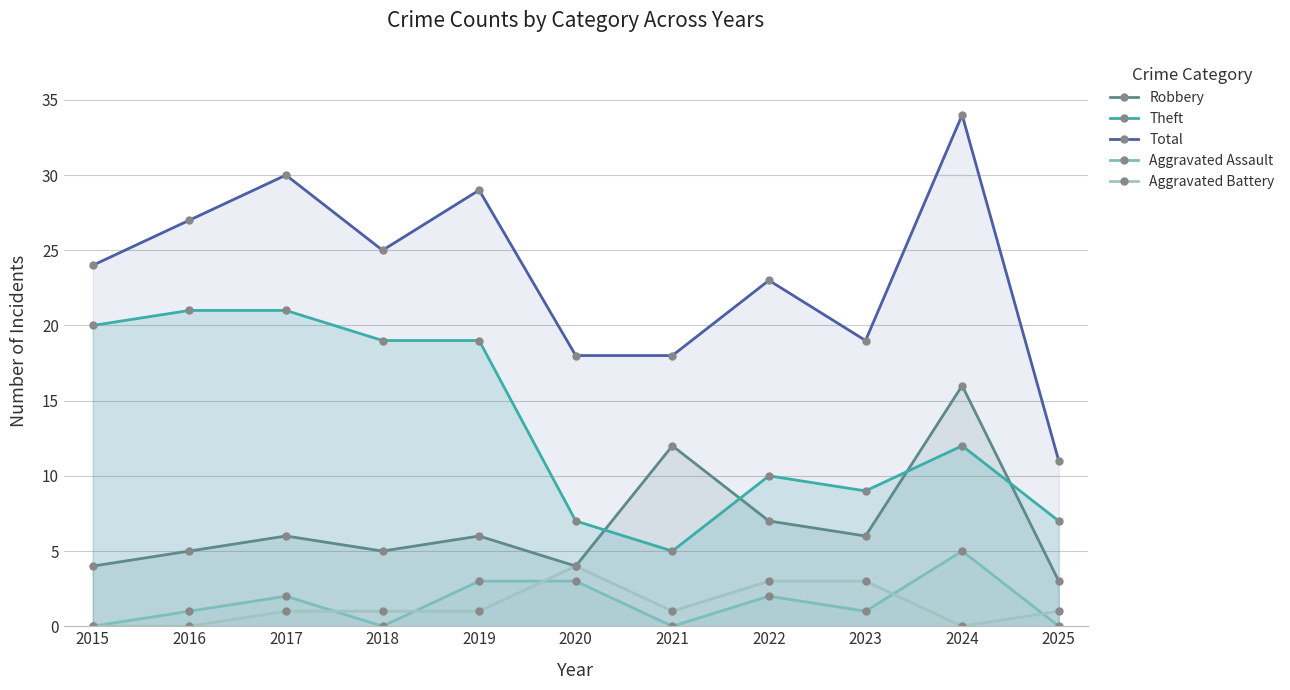

Reading right to left, transcribe all the data shown in this chart.

Robbery: 2025=3	2024=16	2023=6	2022=7	2021=12	2020=4	2019=6	2018=5	2017=6	2016=5	2015=4
Theft: 2025=7	2024=12	2023=9	2022=10	2021=5	2020=7	2019=19	2018=19	2017=21	2016=21	2015=20
Total: 2025=11	2024=34	2023=19	2022=23	2021=18	2020=18	2019=29	2018=25	2017=30	2016=27	2015=24
Aggravated Assault: 2025=0	2024=5	2023=1	2022=2	2021=0	2020=3	2019=3	2018=0	2017=2	2016=1	2015=0
Aggravated Battery: 2025=1	2024=0	2023=3	2022=3	2021=1	2020=4	2019=1	2018=1	2017=1	2016=0	2015=0